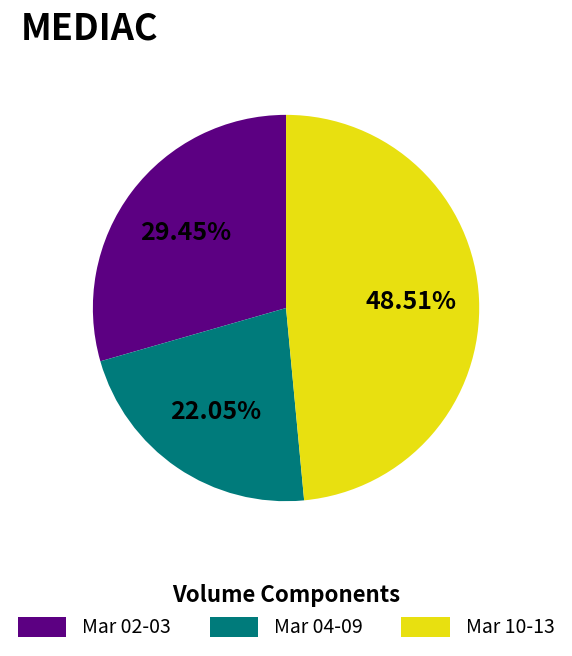

Is Mar 10-13 the majority of the pie?

No